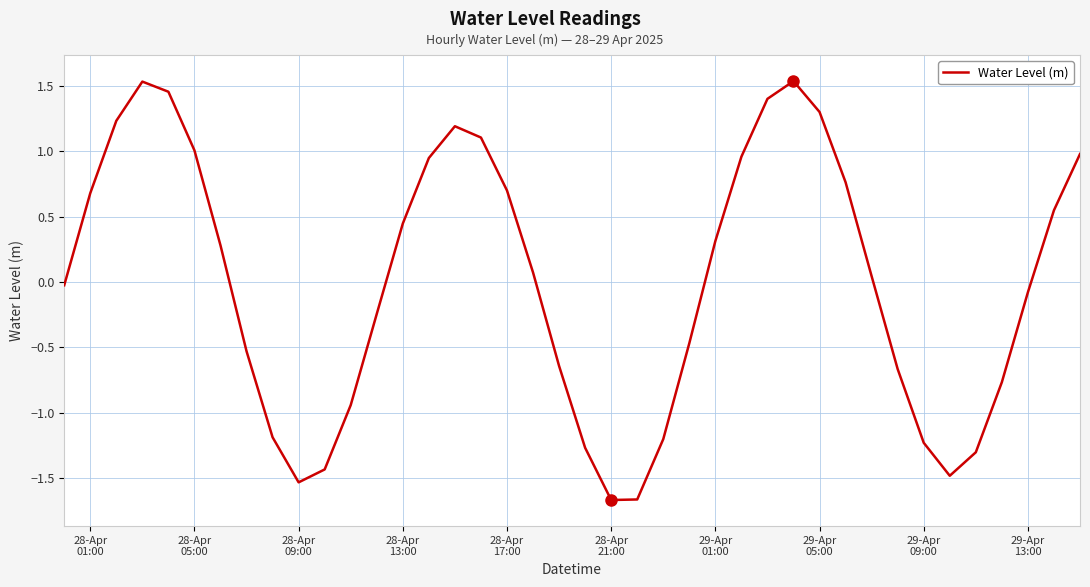

What is the difference between the maximum and minimum values?

3.2